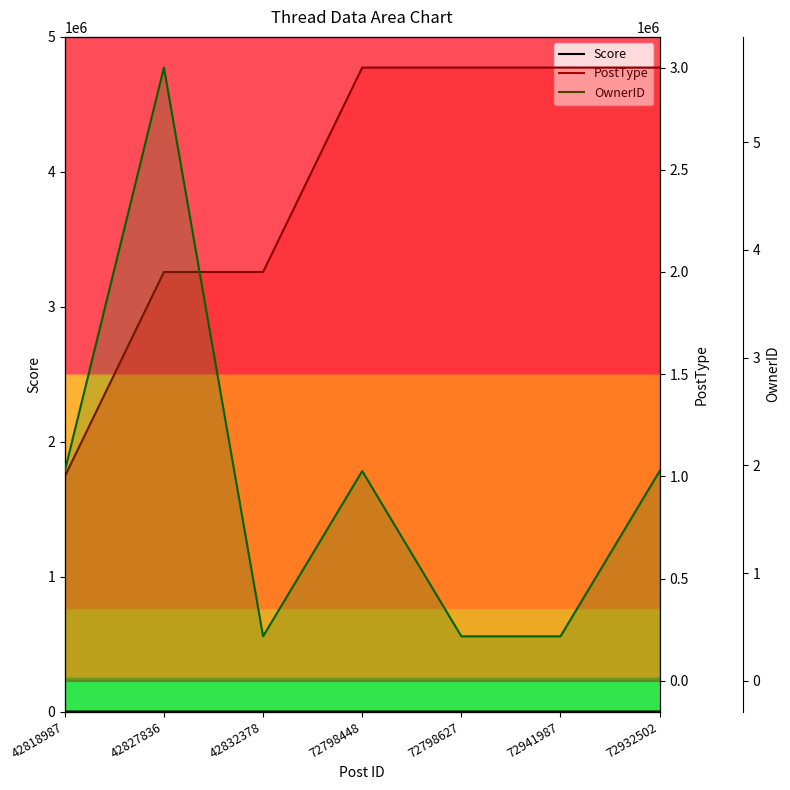

At which category does the chart reach its minimum across all series?

42827836